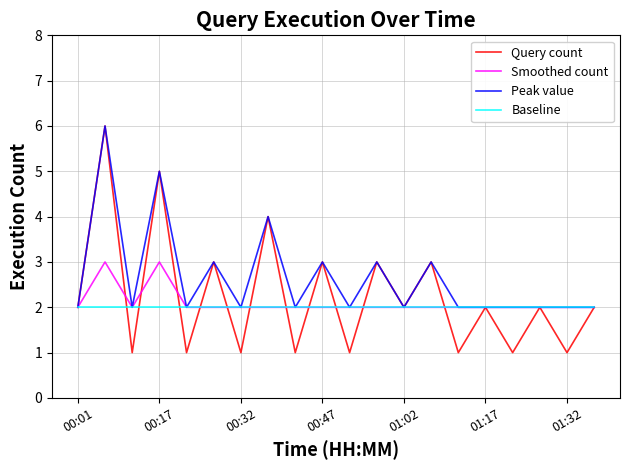

Which series has the largest range (max minus min)?

Query count